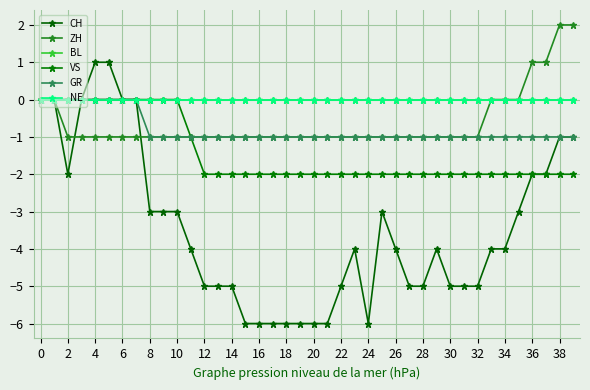

True or false: CH and GR intersect in this chart.

False